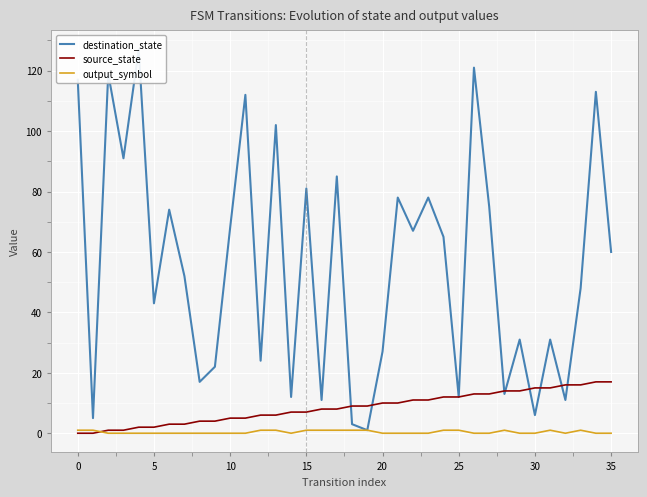

At how many categories does at least one series exceed 95?

7